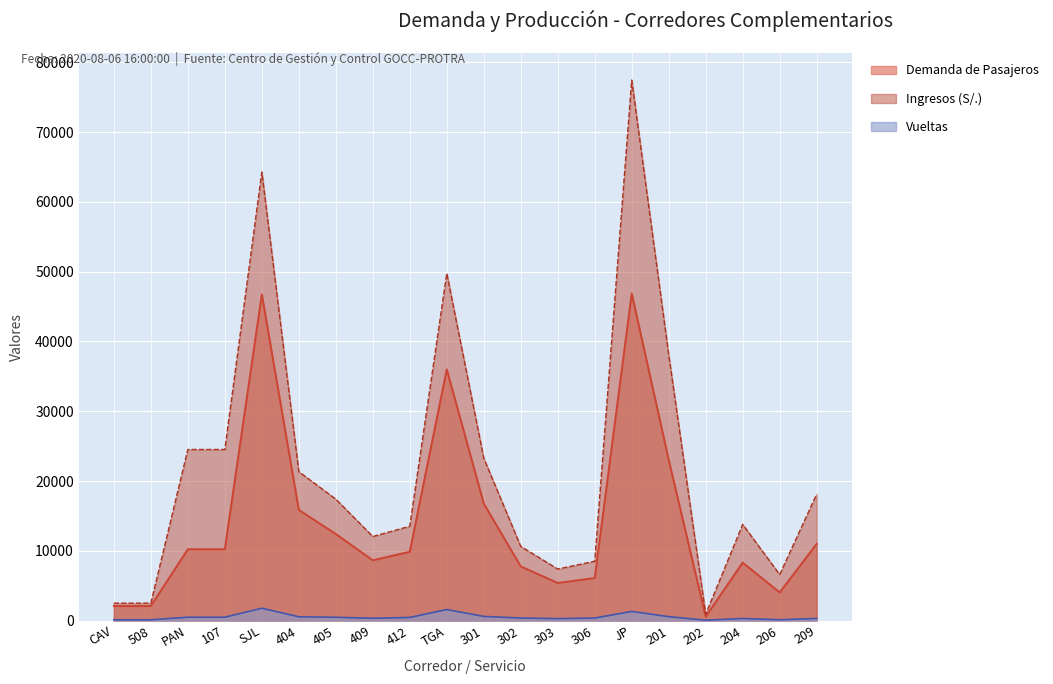

Reading left to right, transcribe all the data shown in this chart.

Demanda de Pasajeros: 2077.0	2077.0	10217.0	10217.0	46753.0	15855.0	12405.0	8632.0	9861.0	35994.0	16763.0	7754.0	5385.0	6092.0	46890.0	23029.0	551.0	8300.0	4026.0	10984.0
Ingresos: 2492.4	2492.4	24517.5	24517.5	64290.0	21339.0	17394.0	12040.5	13516.5	49765.5	23266.5	10624.5	7375.5	8499.0	77484.3	38100.4	906.1	13776.8	6585.8	18115.2
Vueltas: 107.0	107.0	474.0	474.0	1763.0	536.0	464.0	325.0	438.0	1573.0	588.0	359.0	273.0	353.0	1303.0	552.0	50.0	289.0	112.0	300.0